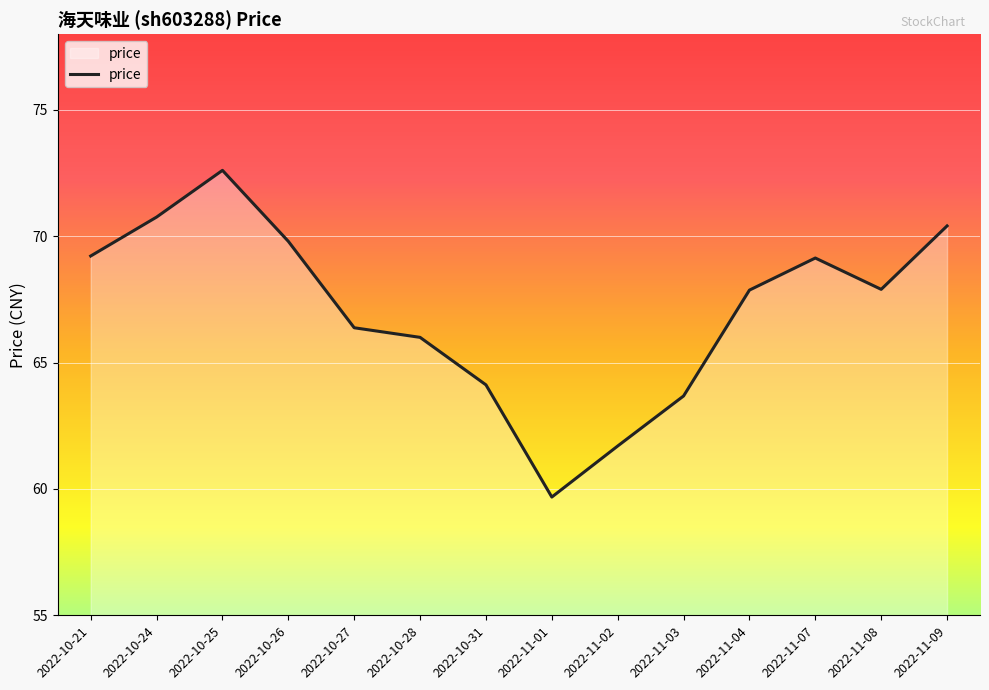

Which category has the lowest value across all series?

2022-11-01